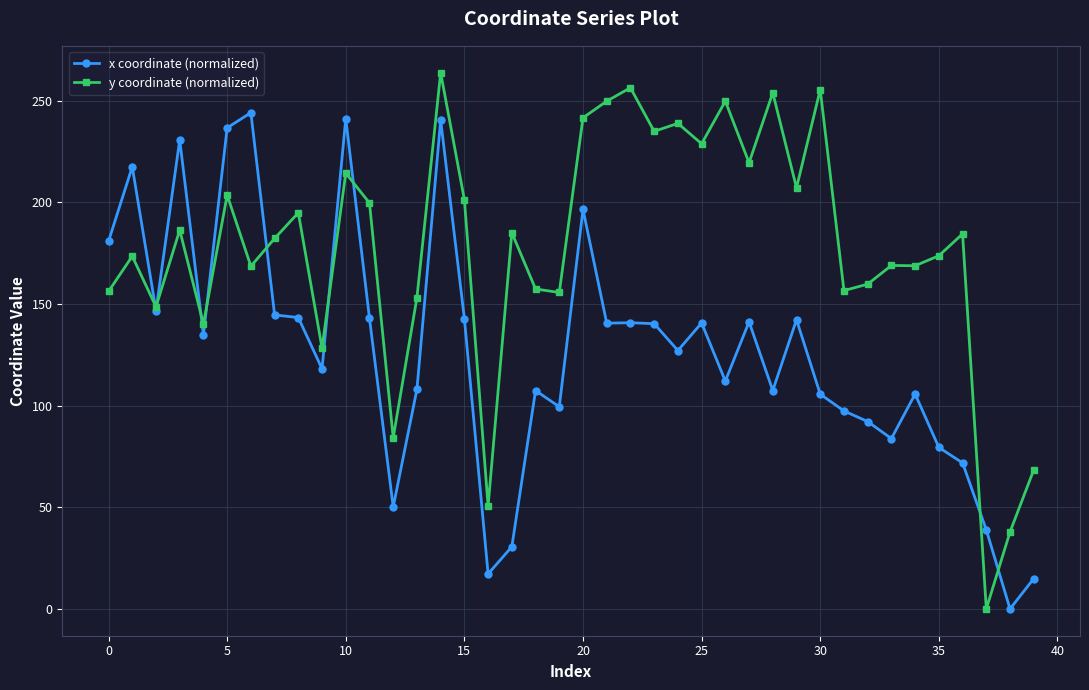

List the series in order of their peak value, lowest first.

x coordinate (normalized), y coordinate (normalized)